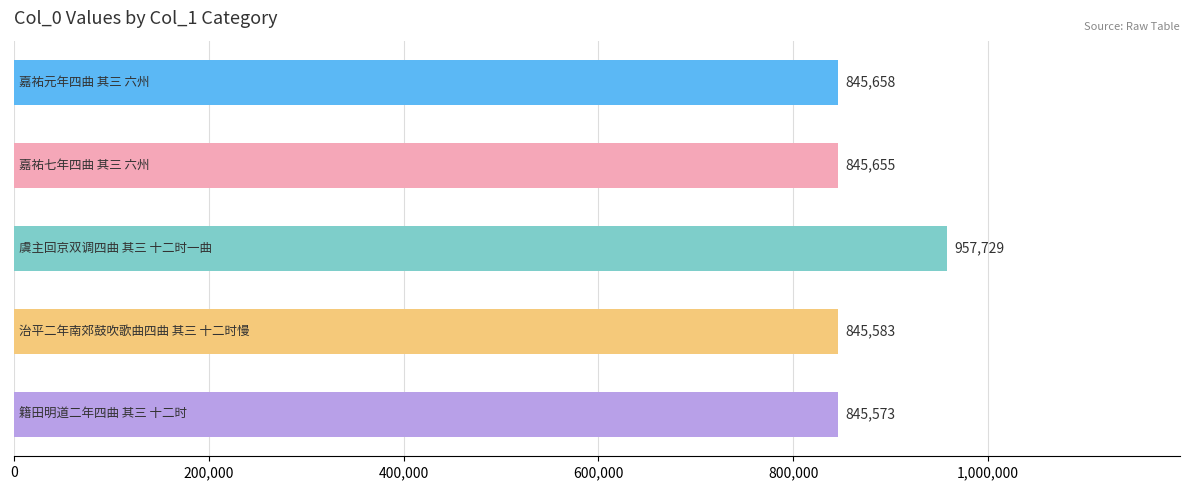

What is the greatest value displayed?

957729